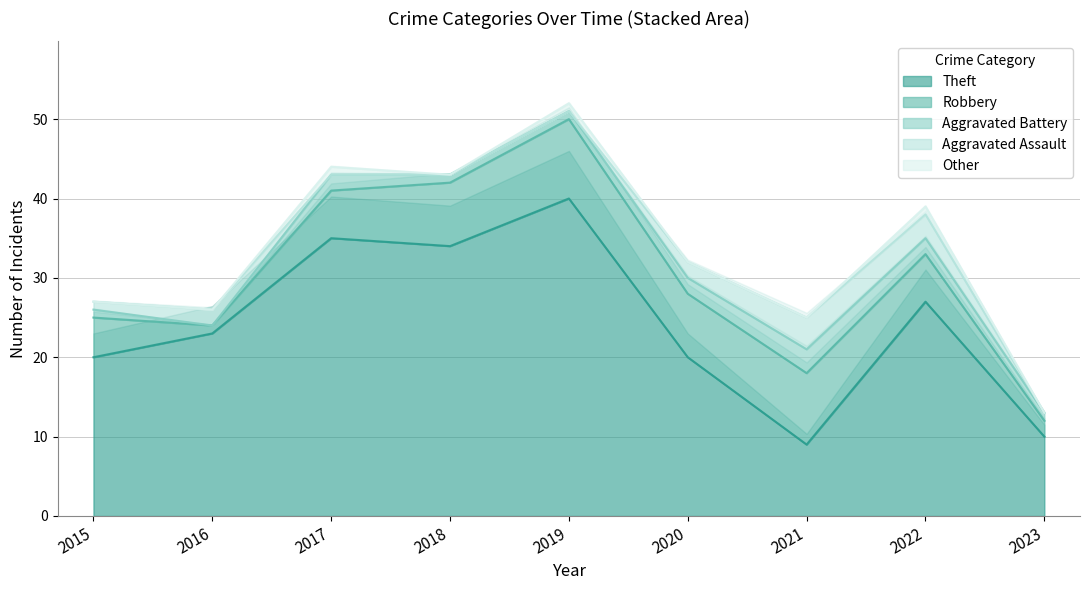

What is the total value across all series at 2020?

32